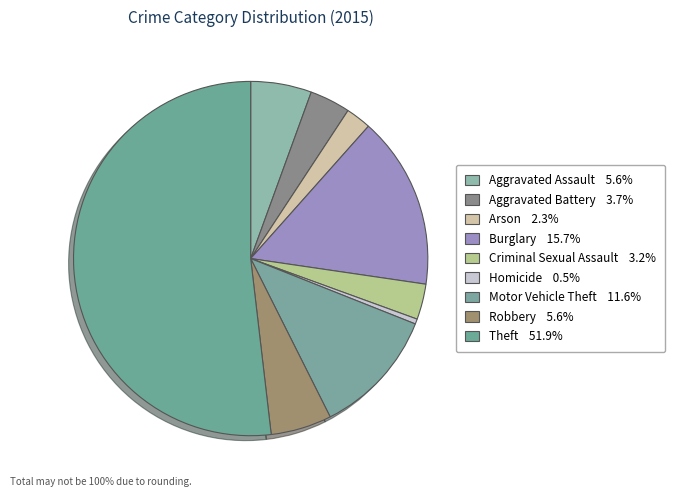

Which category has the smallest portion of the pie?

Homicide